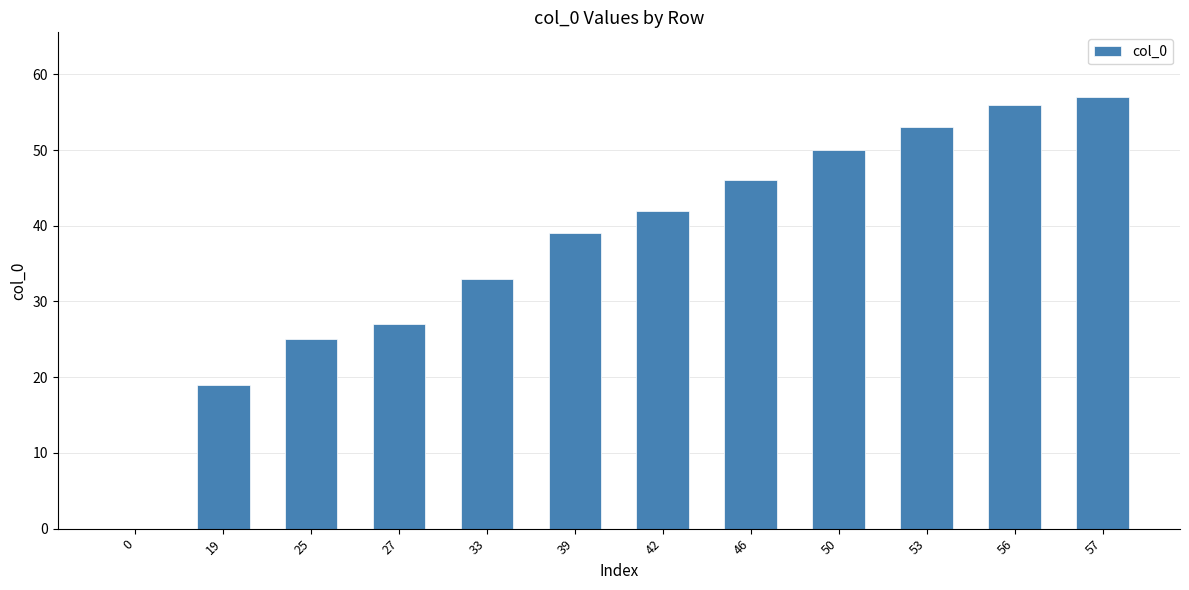

What is the change in value from 39 to 50?

+11